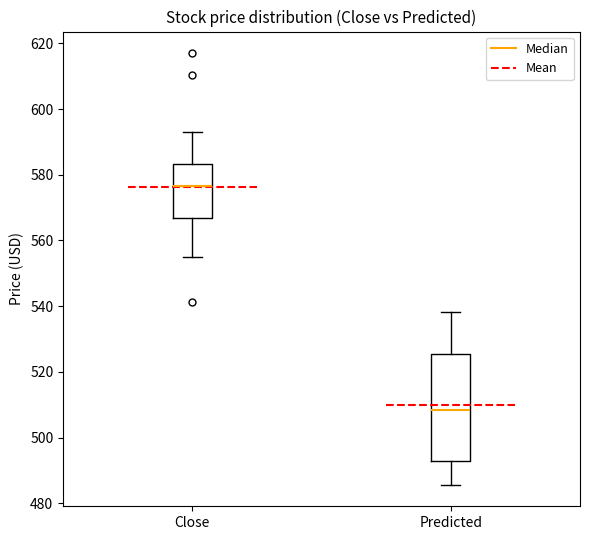

Comparing the boxes themselves (not the whiskers), which one is the tallest?

Predicted